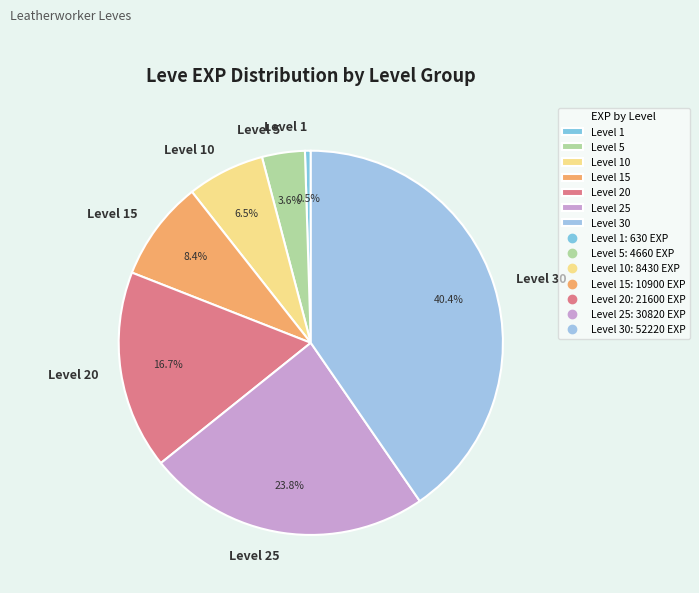

Approximately how many times larger is the value at Level 20 compared to Level 5?

4.6